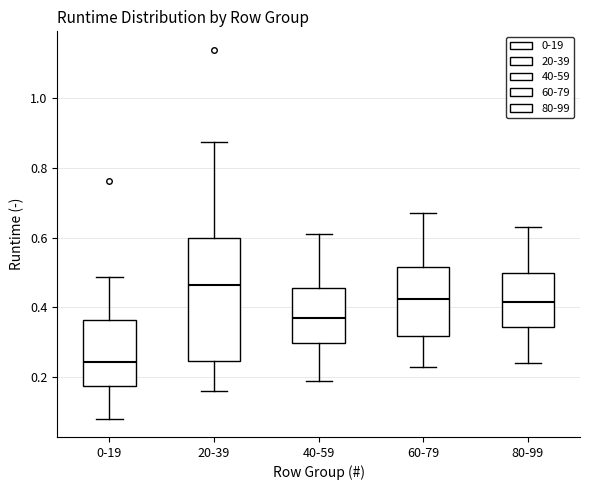

Reading left to right, transcribe this box plot: for each box, give where its median line is, the range the box spans, and where its two whiskers end, as read against the y-axis. The values are not printed on the chart, so give them approximately, as read against the axis.

0-19: median 0.24, box 0.18 to 0.36, whiskers 0.08 to 0.48
20-39: median 0.46, box 0.24 to 0.60, whiskers 0.16 to 0.88
40-59: median 0.38, box 0.30 to 0.46, whiskers 0.20 to 0.62
60-79: median 0.42, box 0.32 to 0.52, whiskers 0.24 to 0.68
80-99: median 0.42, box 0.34 to 0.50, whiskers 0.24 to 0.64